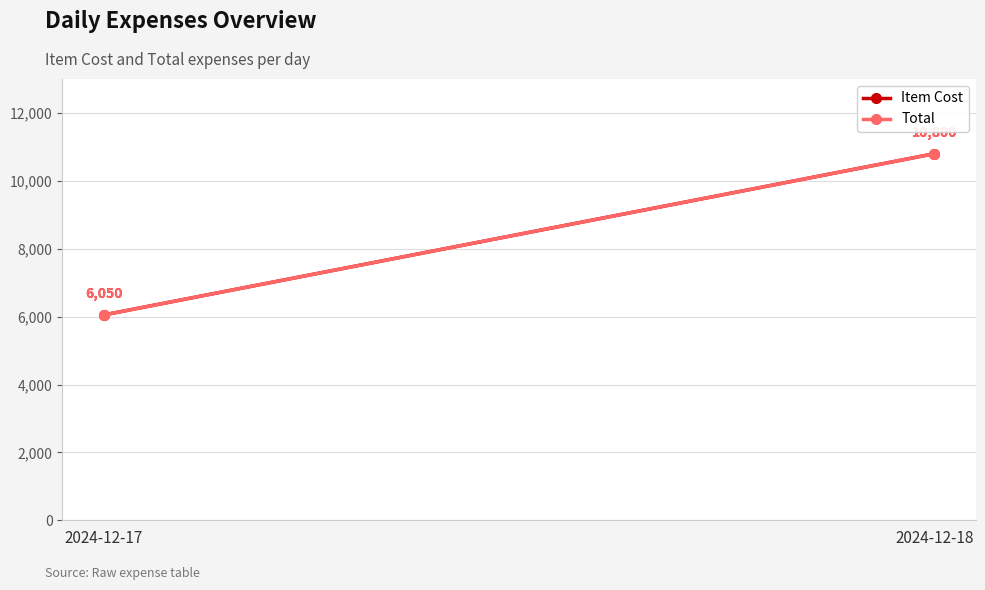

How many data points does each series have?

2